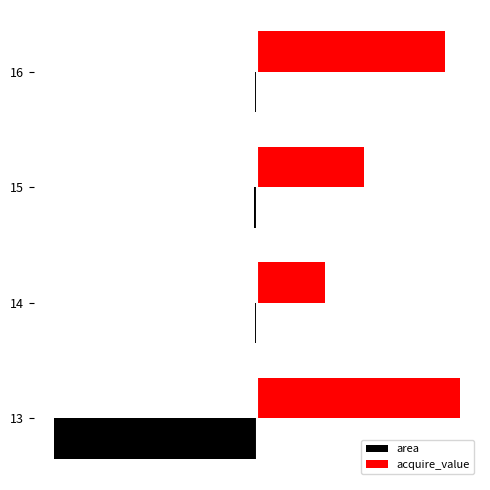

What are all the series names shown in the legend?

area, acquire_value